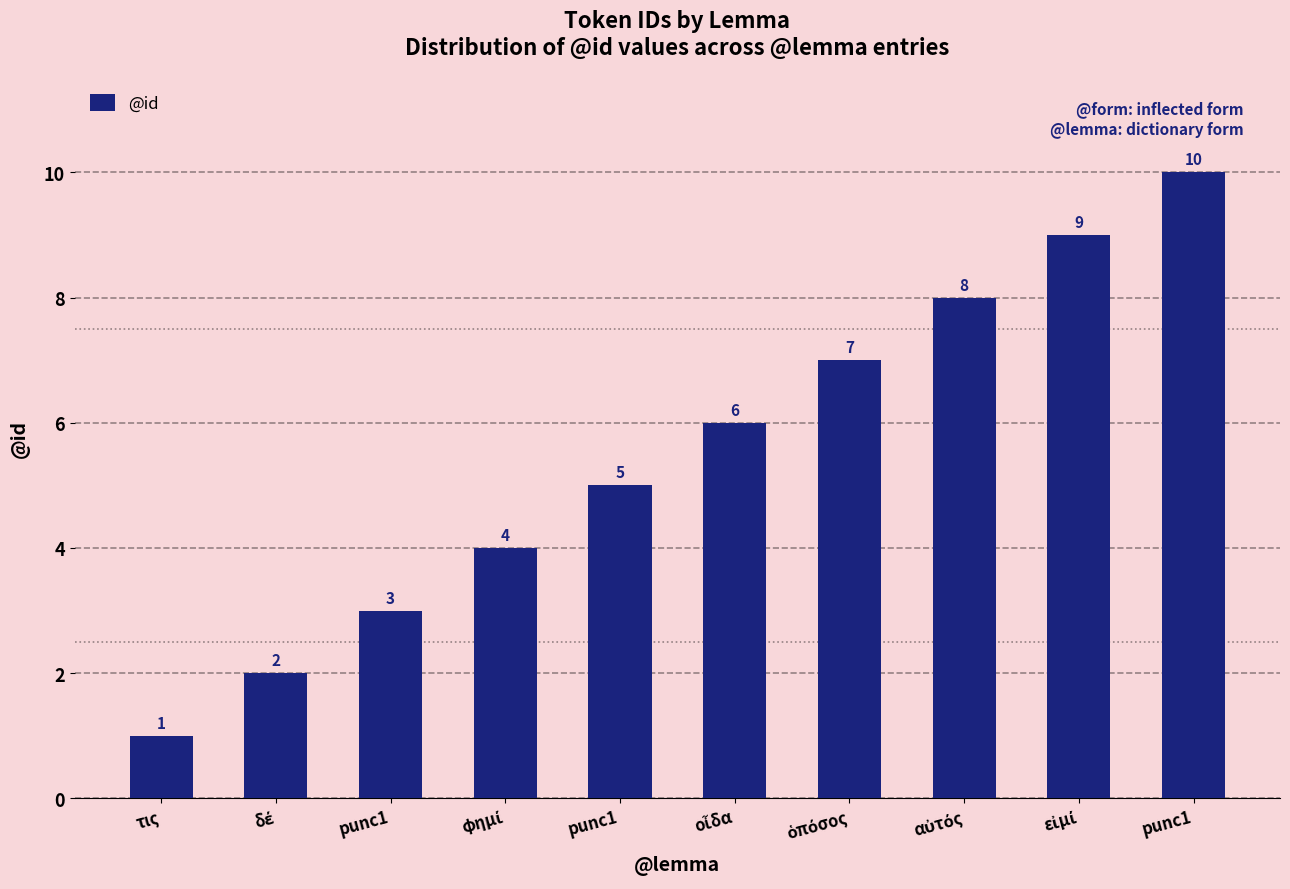

What is the difference between the maximum and minimum values?

9